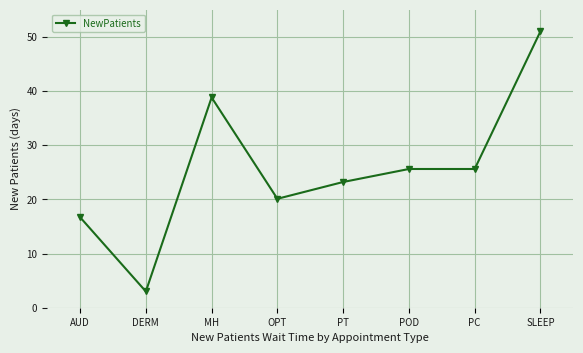

Which category has the lowest value across all series?

DERM